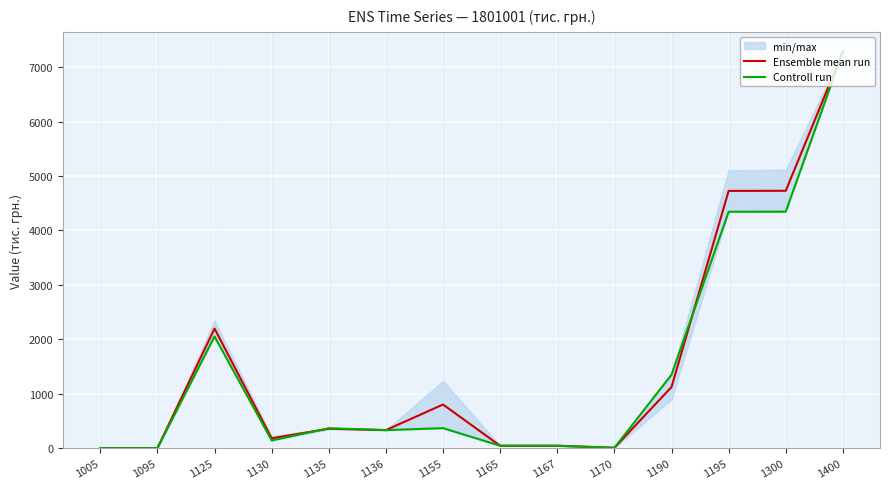

Read the Controll run value at 1095.

2.0